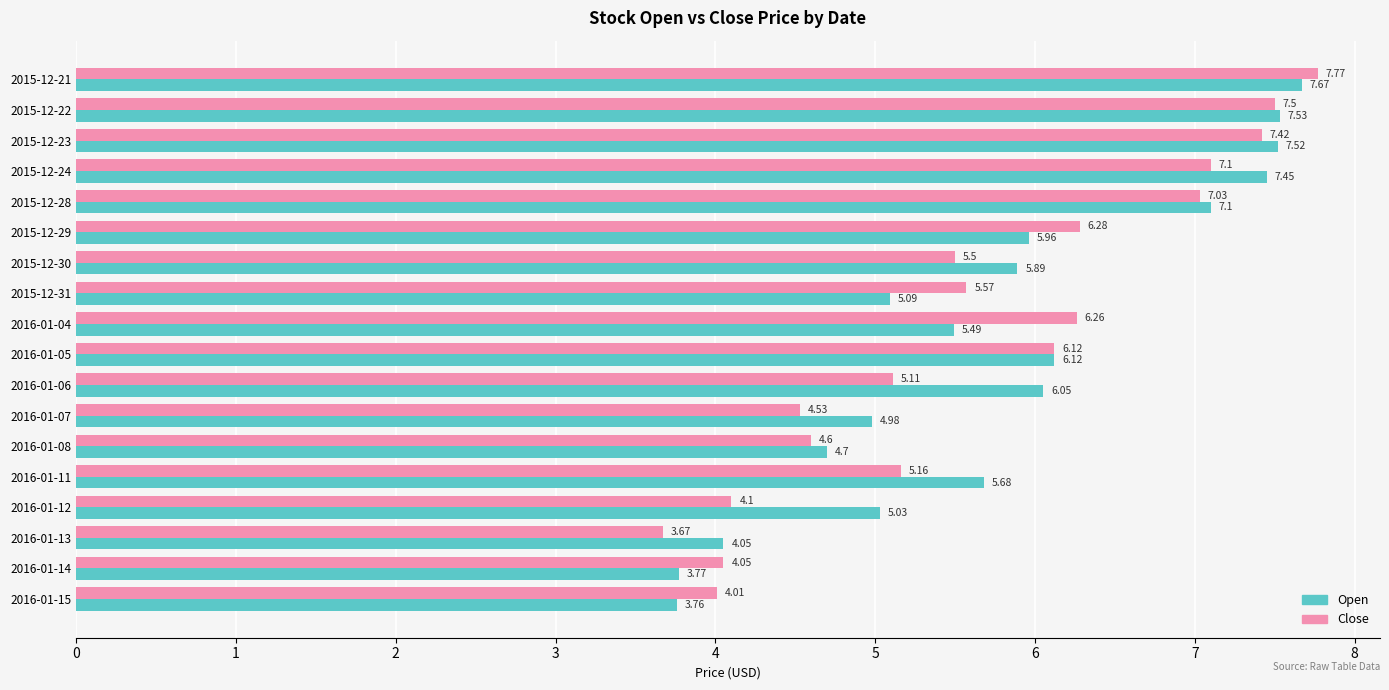

List the series in order of their peak value, lowest first.

Open, Close